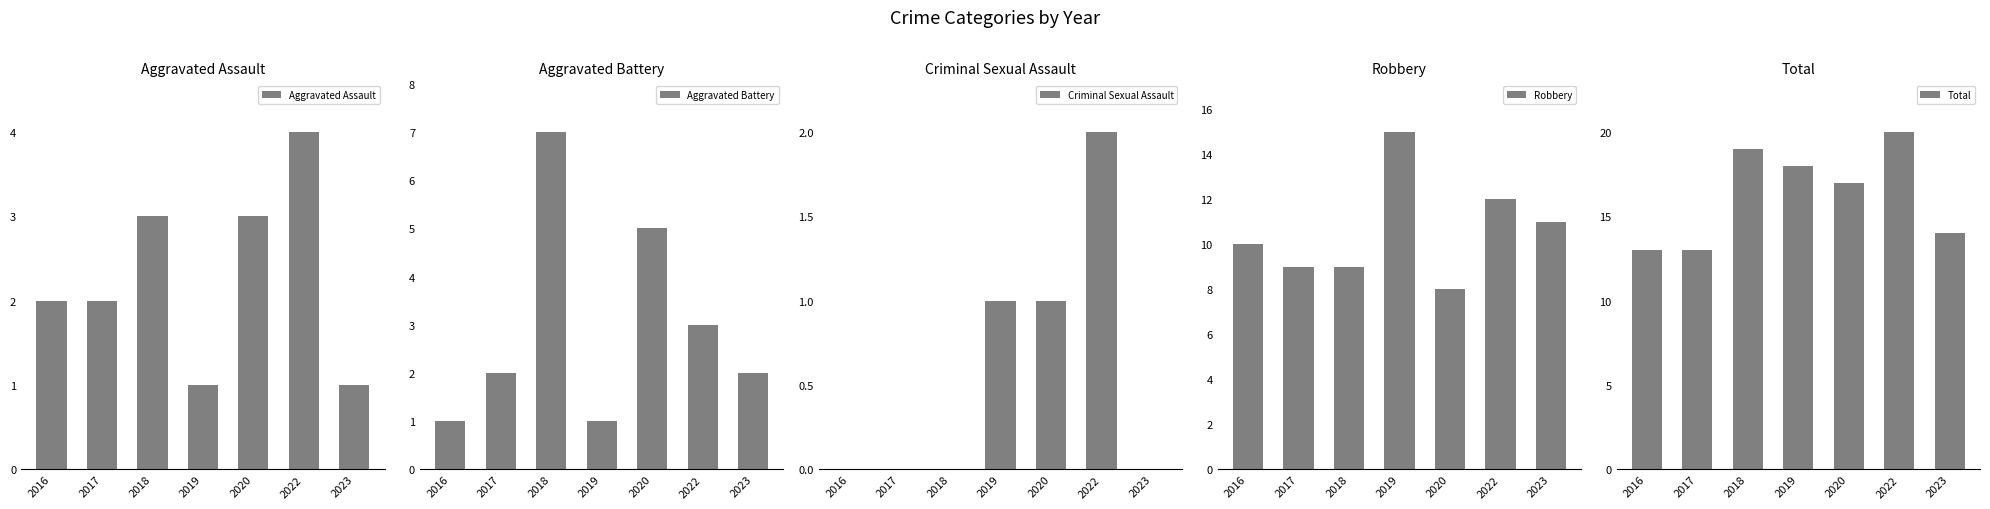

Which category has the highest value in the Aggravated Battery series?

2018